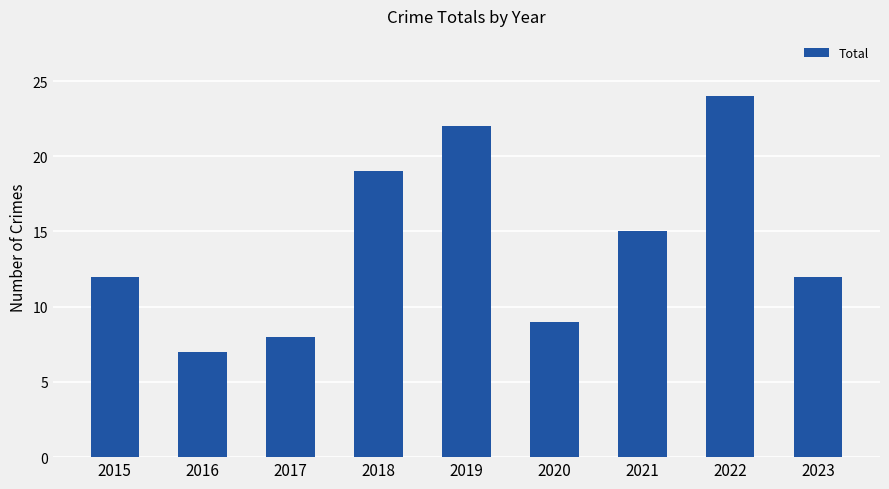

True or false: the data shows 12 at 2015.

True